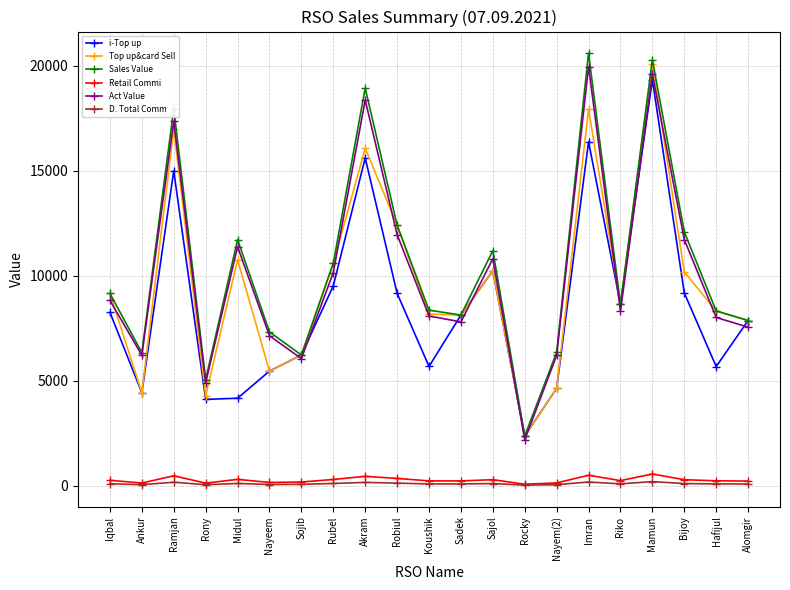

How many interior local valleys does the Top up&card Sell series have?

6